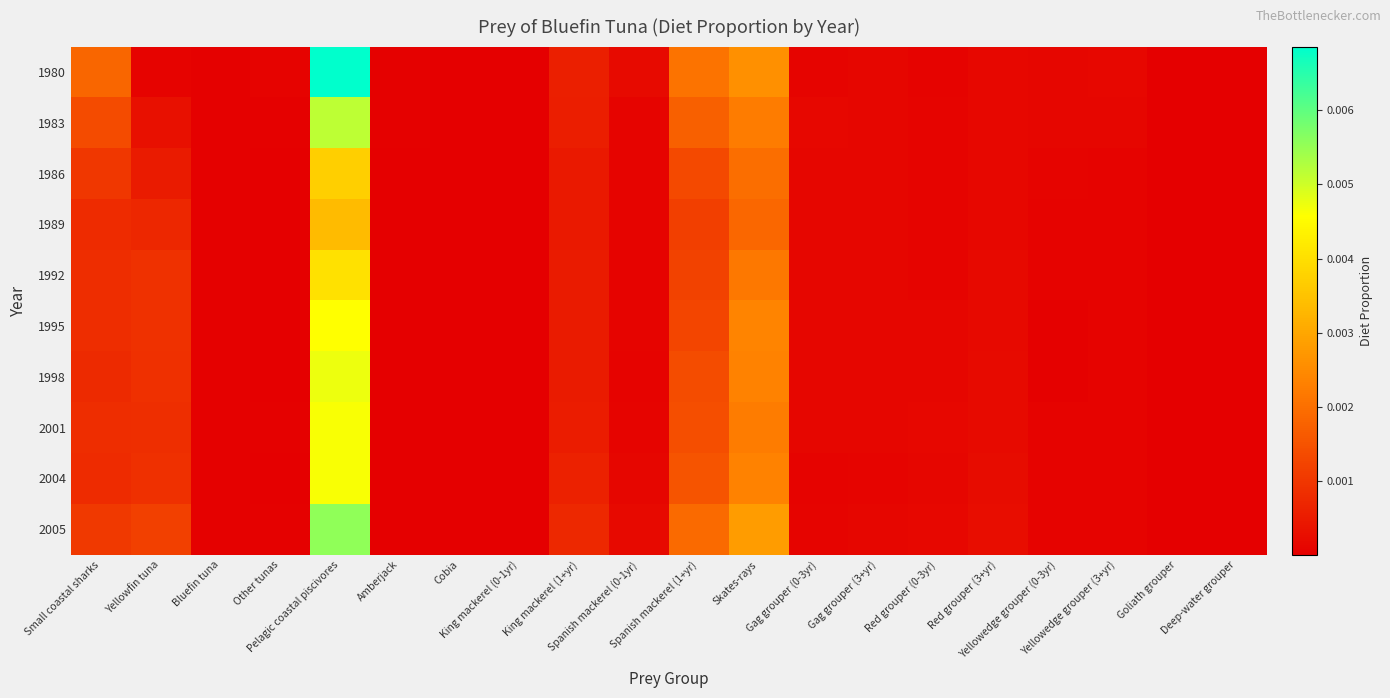

Which has a higher value, Gag grouper (3+yr) or Bluefin tuna?

Gag grouper (3+yr)